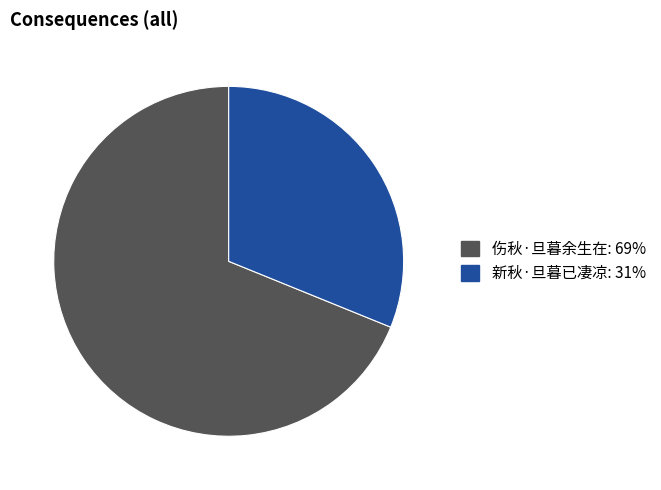

How many slices are in this pie chart?

2